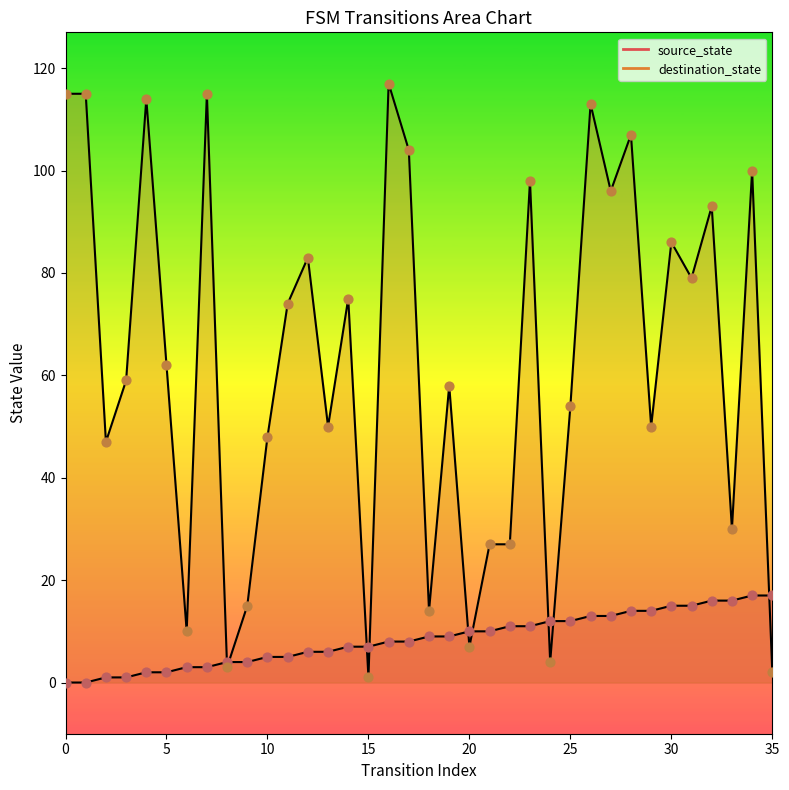

Which series has the largest total across all categories?

destination_state